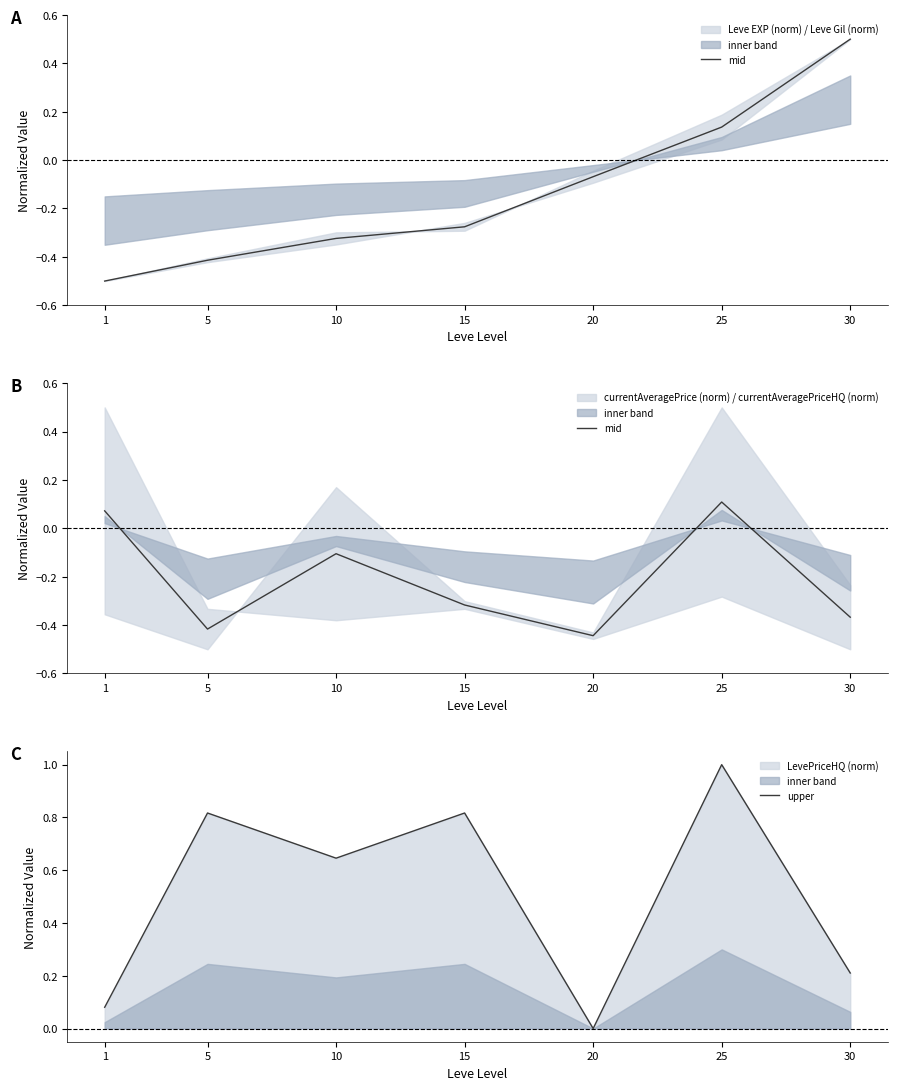

At which label does upper reach its minimum?

20